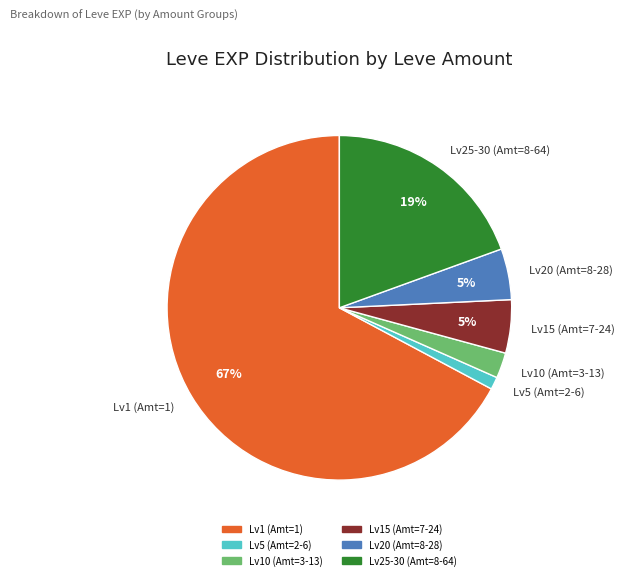

Is it true that Lv25-30 (Amt=8-64) is 19% of the pie?

True